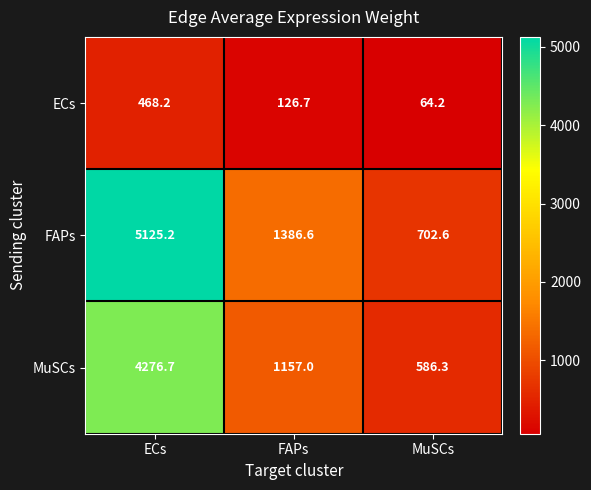

Reading left to right, what are all the values shown in this chart?

ECs: ECs=468.2	FAPs=126.7	MuSCs=64.2
FAPs: ECs=5125.2	FAPs=1386.6	MuSCs=702.6
MuSCs: ECs=4276.7	FAPs=1157.0	MuSCs=586.3